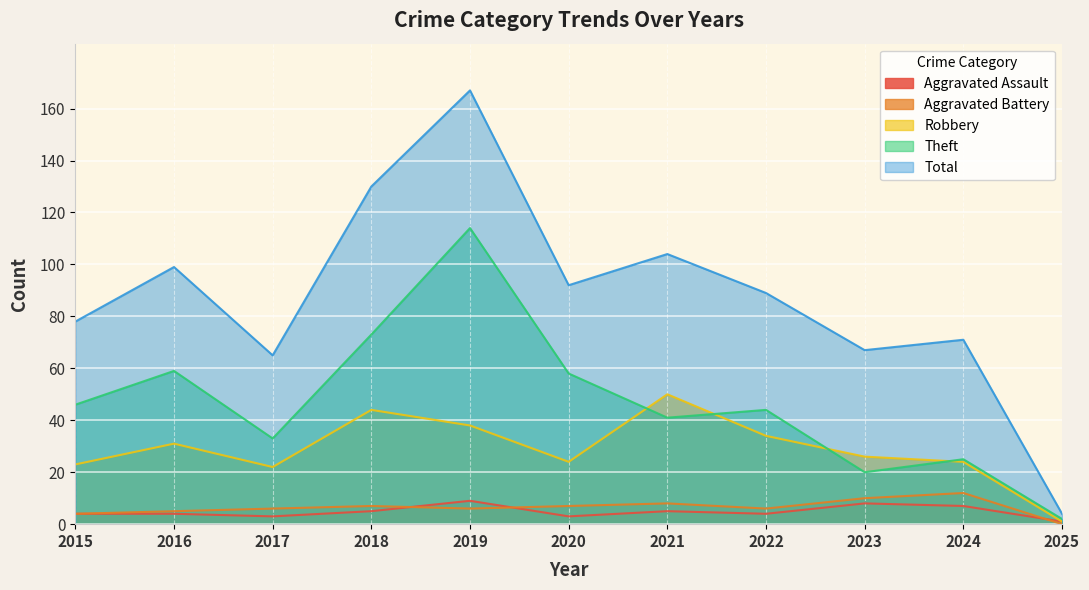

Reading left to right, extract all data points from this chart.

Aggravated Assault: 2015=4	2016=4	2017=3	2018=5	2019=9	2020=3	2021=5	2022=4	2023=8	2024=7	2025=1
Aggravated Battery: 2015=4	2016=5	2017=6	2018=7	2019=6	2020=7	2021=8	2022=6	2023=10	2024=12	2025=0
Robbery: 2015=23	2016=31	2017=22	2018=44	2019=38	2020=24	2021=50	2022=34	2023=26	2024=24	2025=1
Theft: 2015=46	2016=59	2017=33	2018=73	2019=114	2020=58	2021=41	2022=44	2023=20	2024=25	2025=2
Total: 2015=78	2016=99	2017=65	2018=130	2019=167	2020=92	2021=104	2022=89	2023=67	2024=71	2025=4